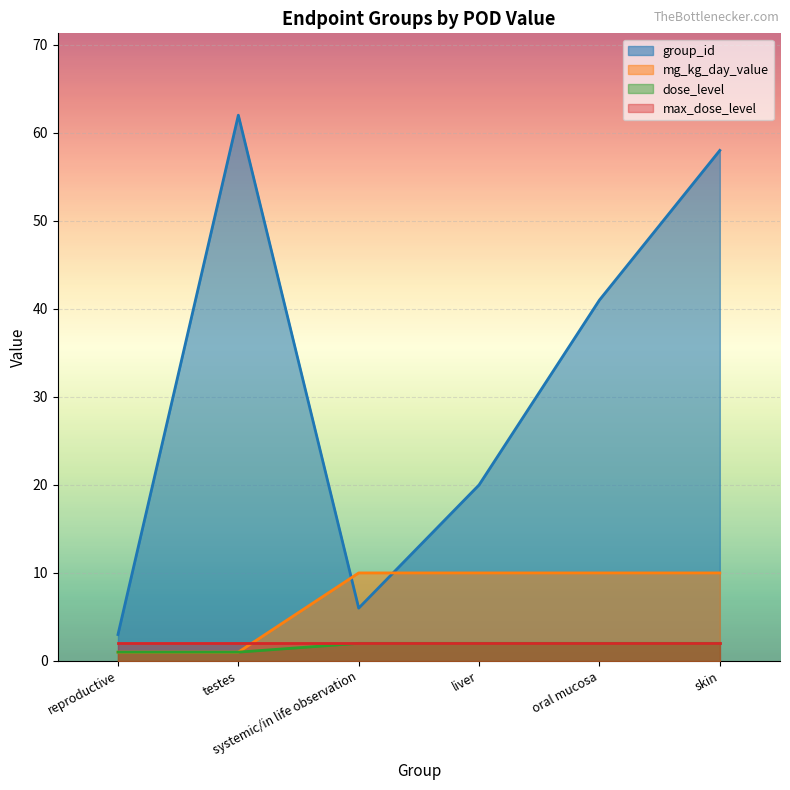

Does the chart display data point markers on the line(s)?

No